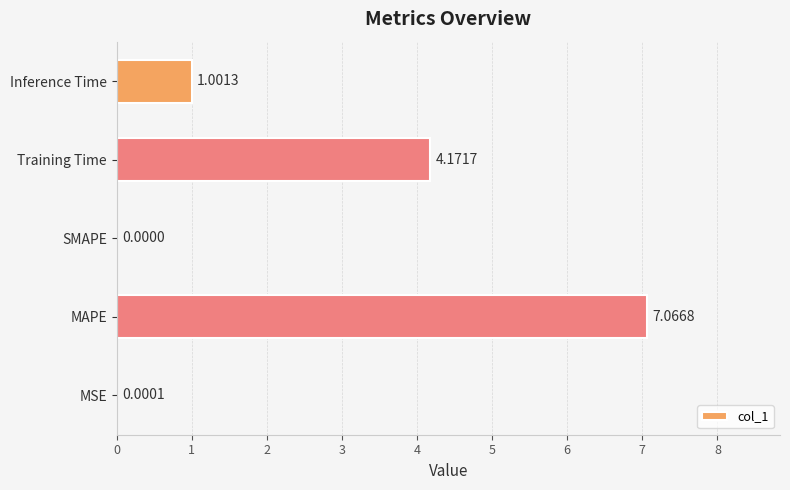

How many distinct data groups are displayed?

1